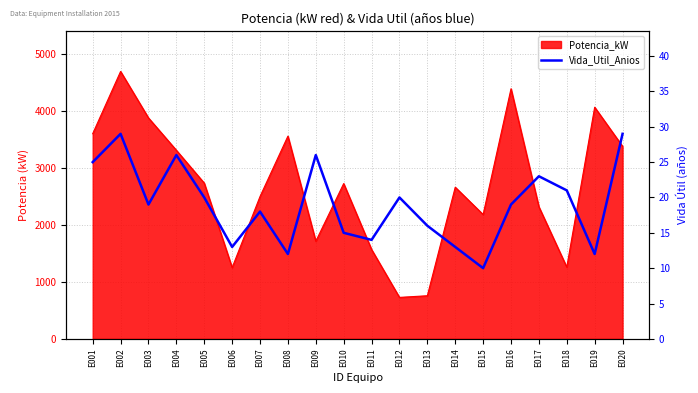

What is the ratio of the value at E020 to the value at E004?

1.1